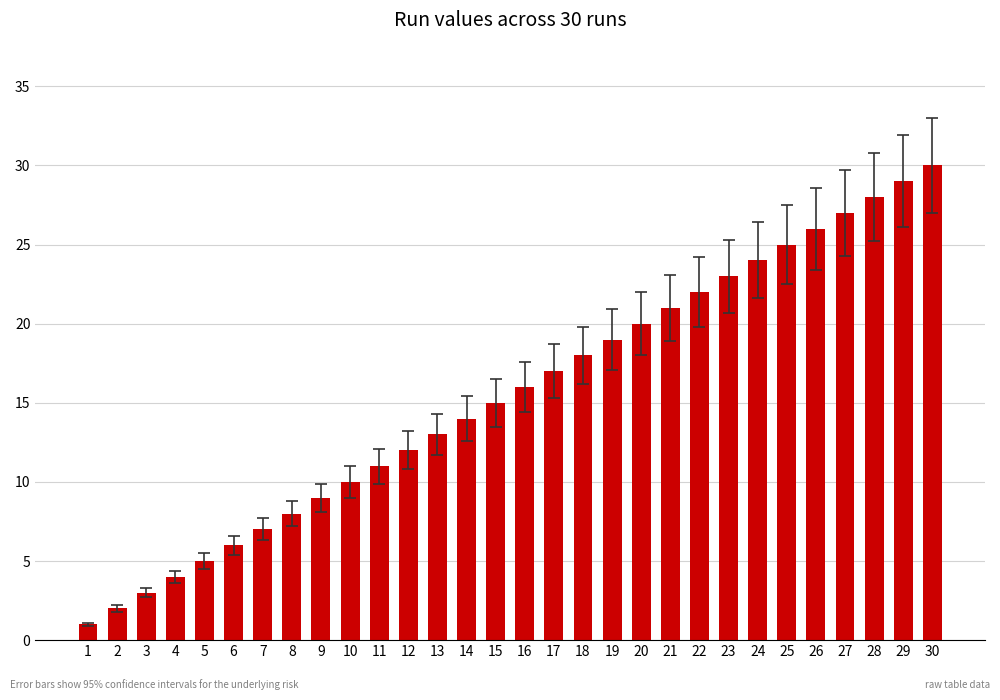

List the labels in order of value, smallest first.

1, 2, 3, 4, 5, 6, 7, 8, 9, 10, 11, 12, 13, 14, 15, 16, 17, 18, 19, 20, 21, 22, 23, 24, 25, 26, 27, 28, 29, 30